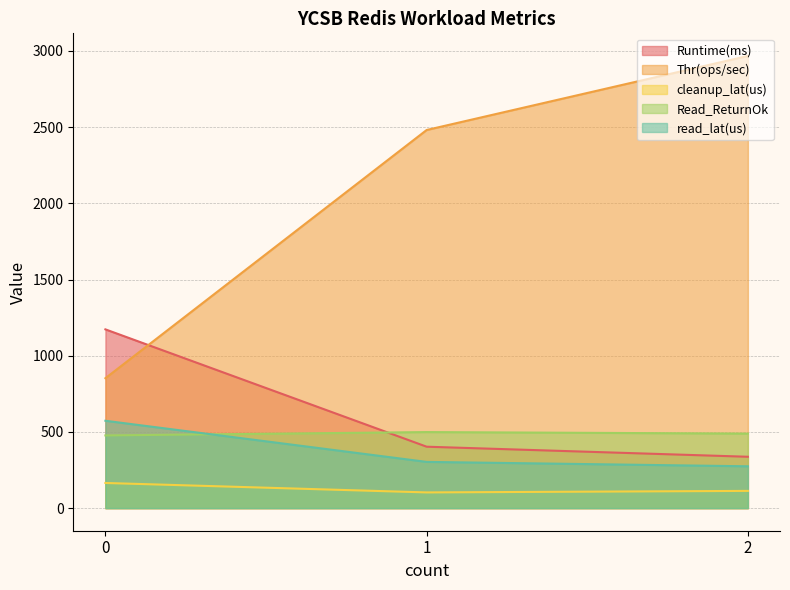

What value does the Runtime(ms) series have at 1?

403.0